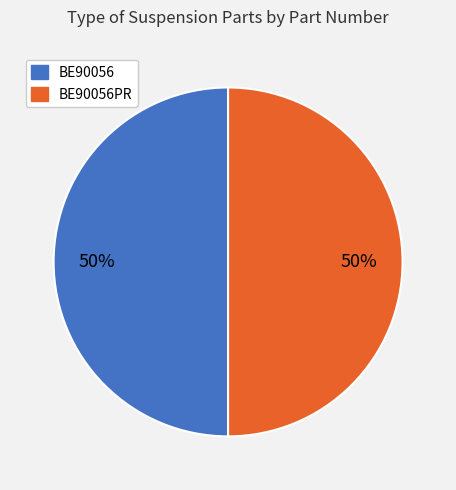

To the nearest percent, what is the average slice percentage?

50%